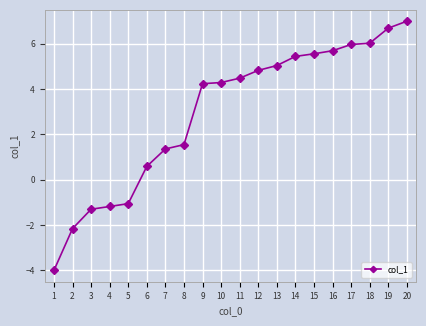

What is the value of the 16th point from the left?

5.7